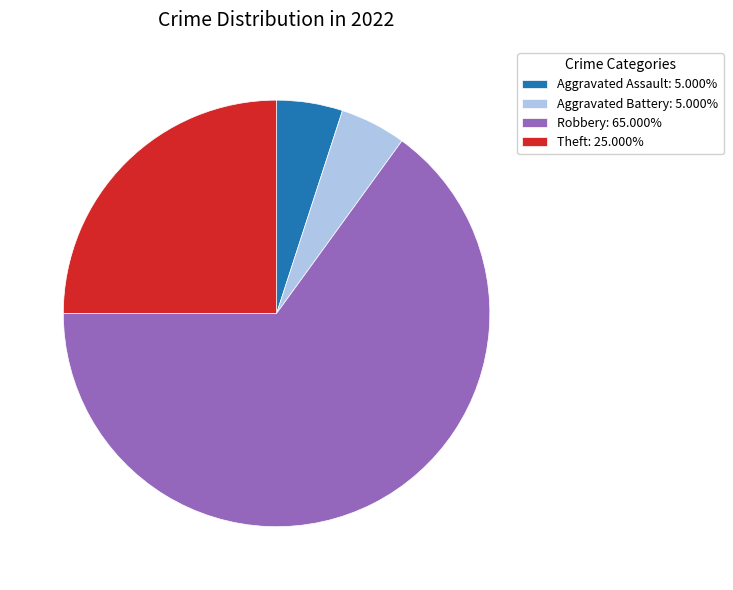

Is it true that Theft is 25% of the pie?

True